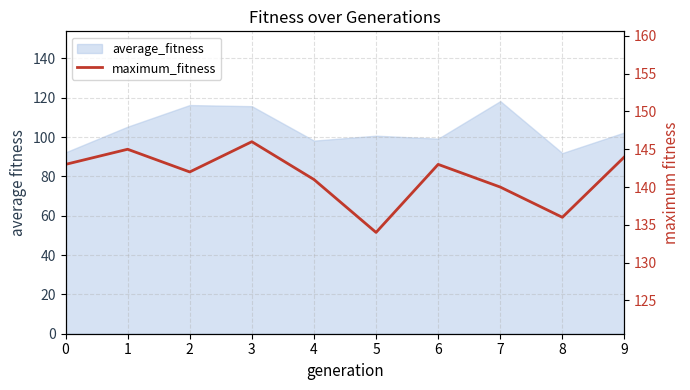

What is the value of the 8th point from the left?

140